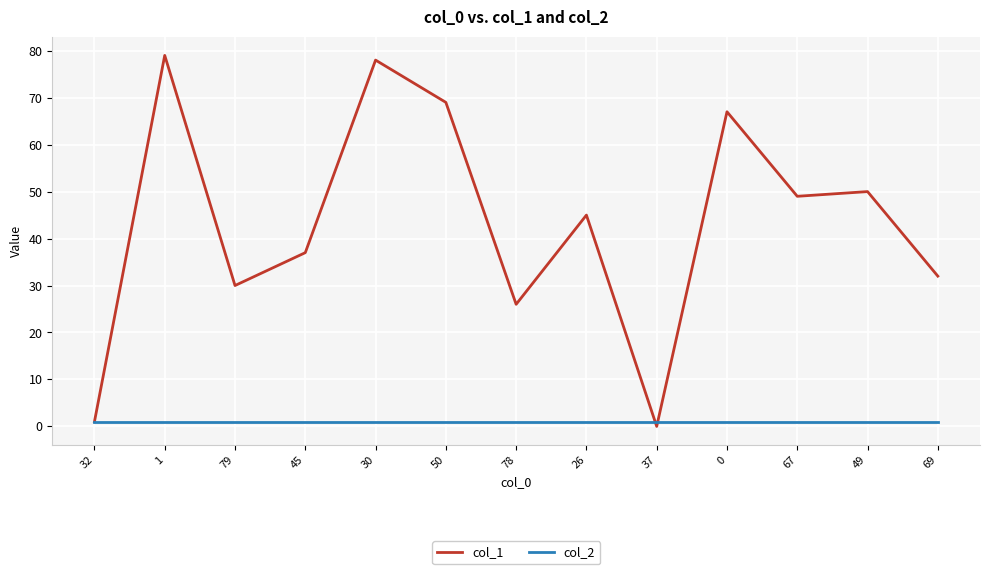

How many lines are shown in the chart?

2